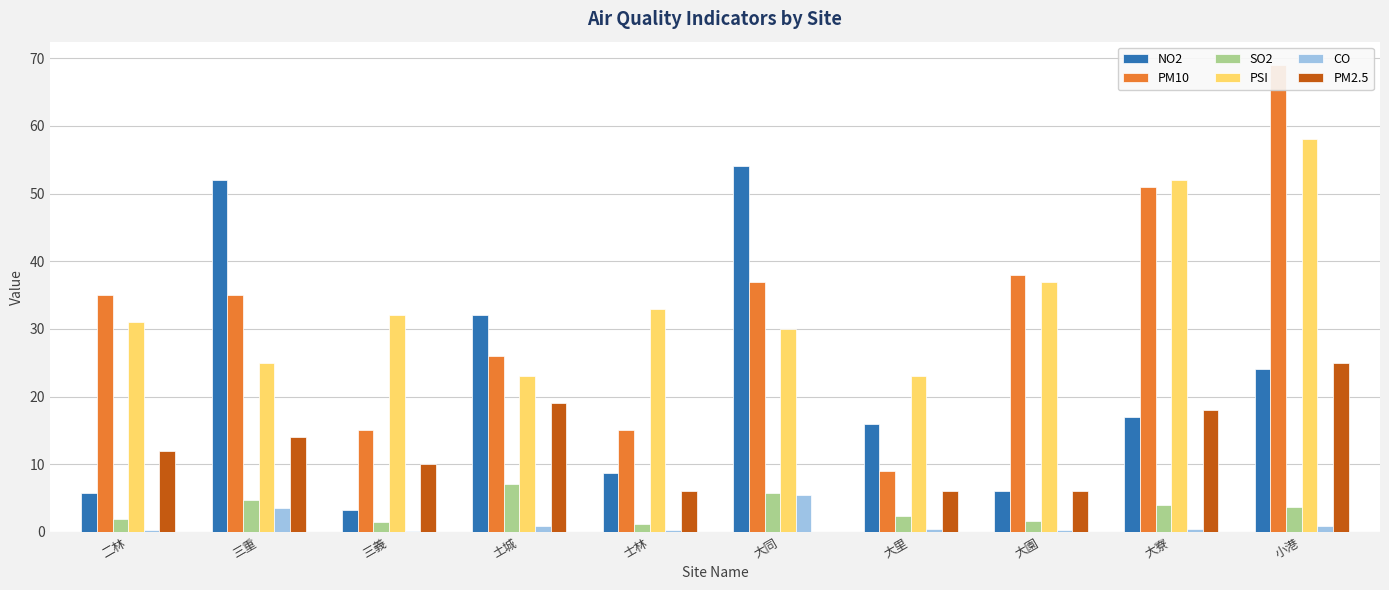

At which label does PM10 first exceed 35?

大同